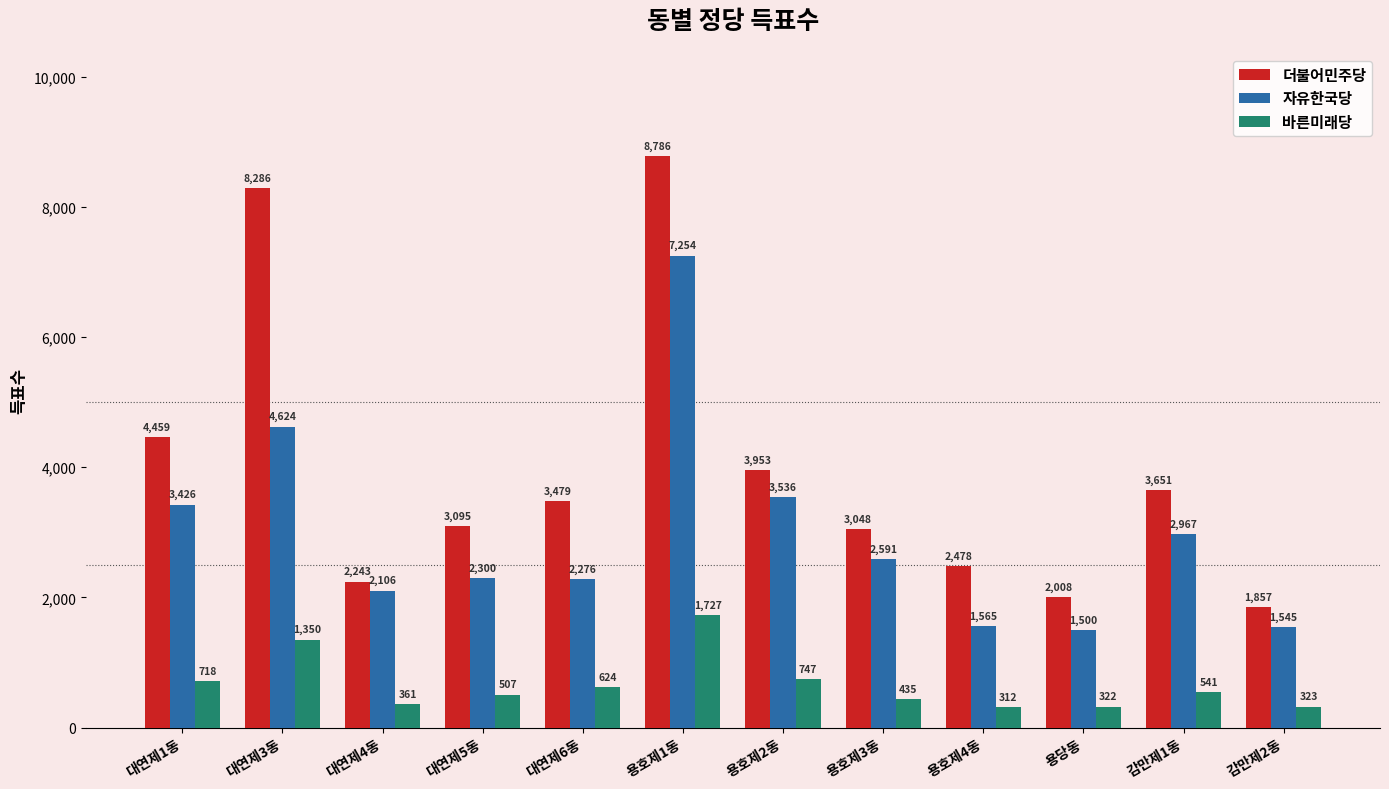

How many bars are there in total?

36